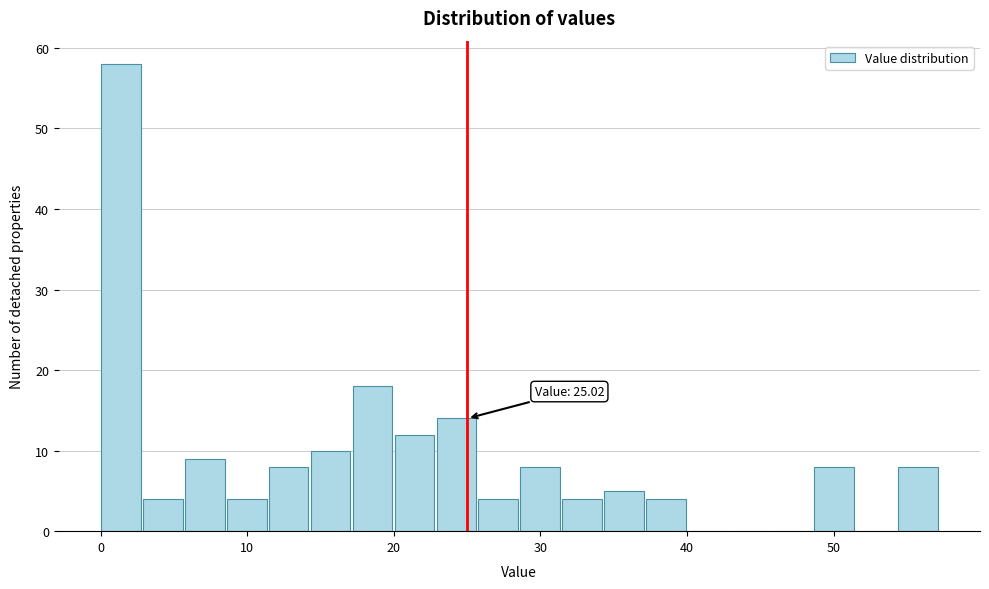

Read against the x-axis, roughly where is the centre of the tallest bar?

1